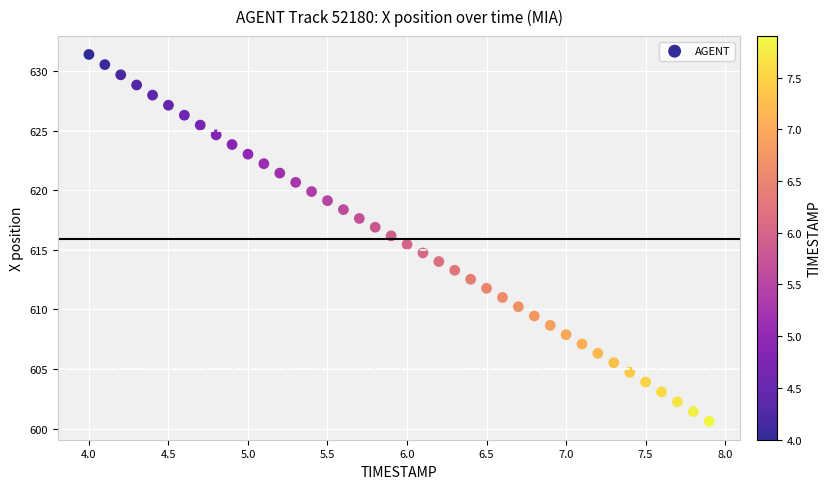

What is the range of X values (max minus min)?

3.9